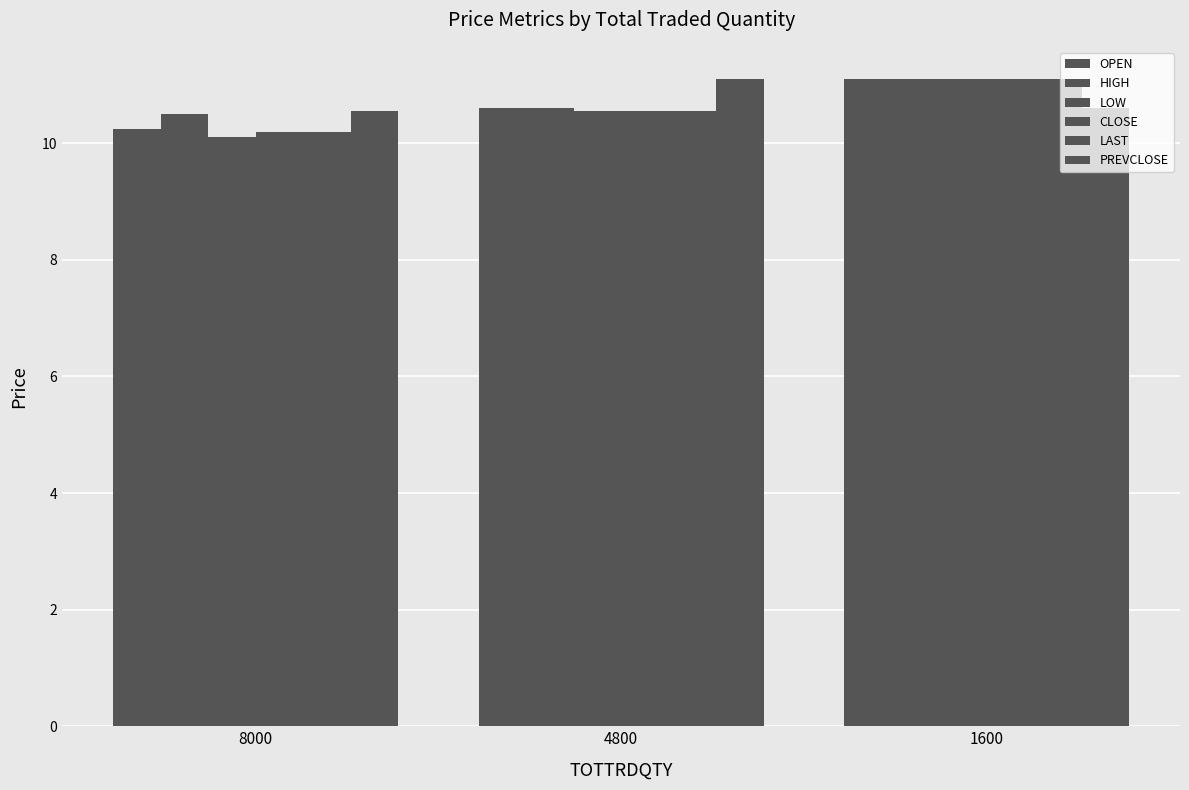

How many data points does each series have?

3